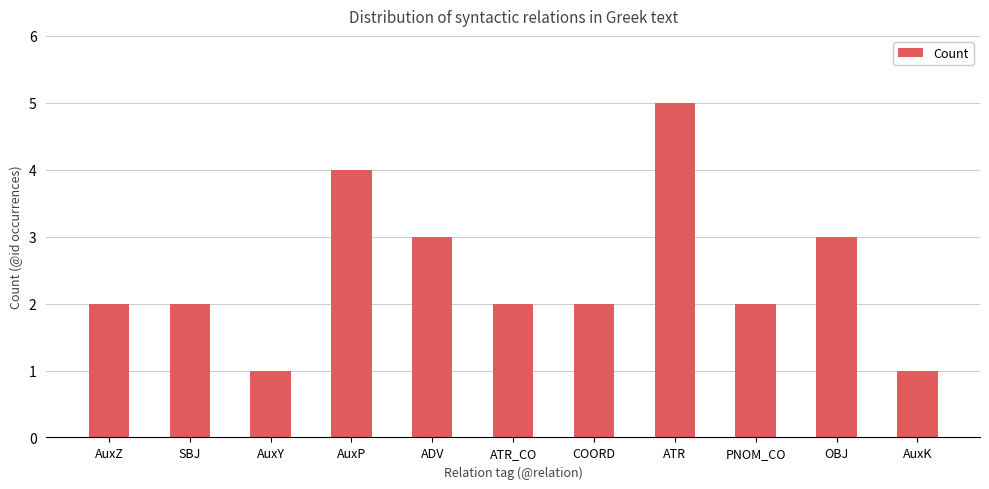

What is the difference between the maximum and minimum values?

4